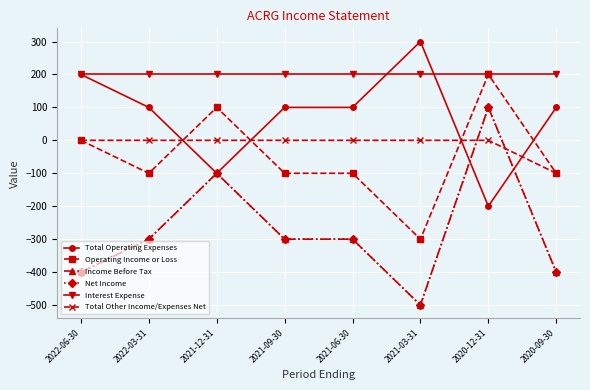

Which label corresponds to the smallest value in the chart?

2021-03-31